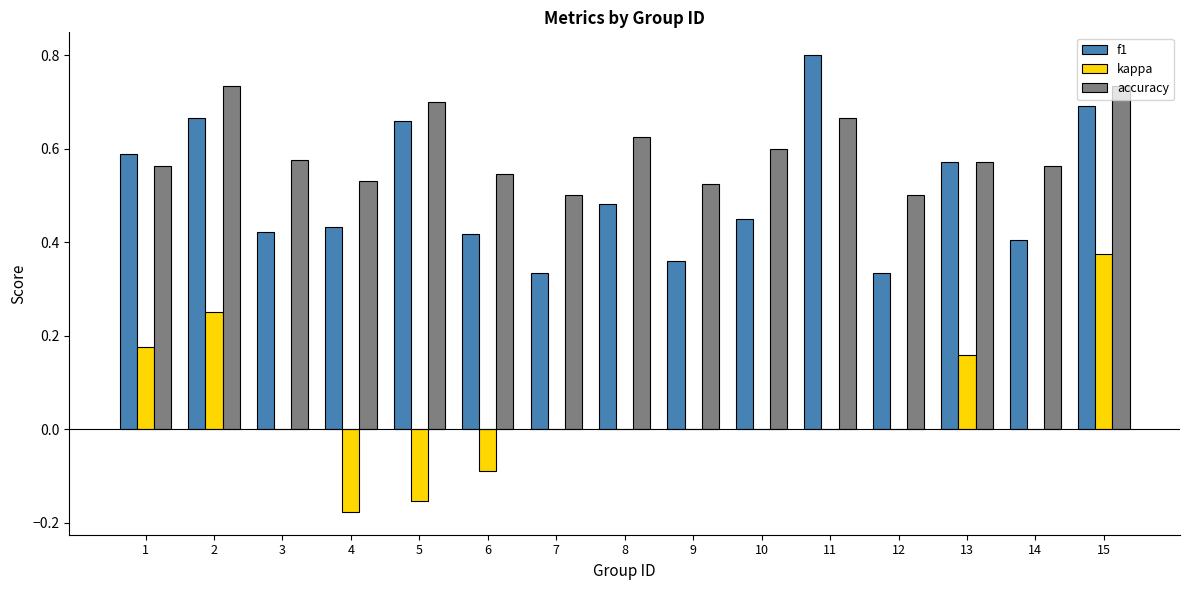

Which category has the highest value across all series?

11